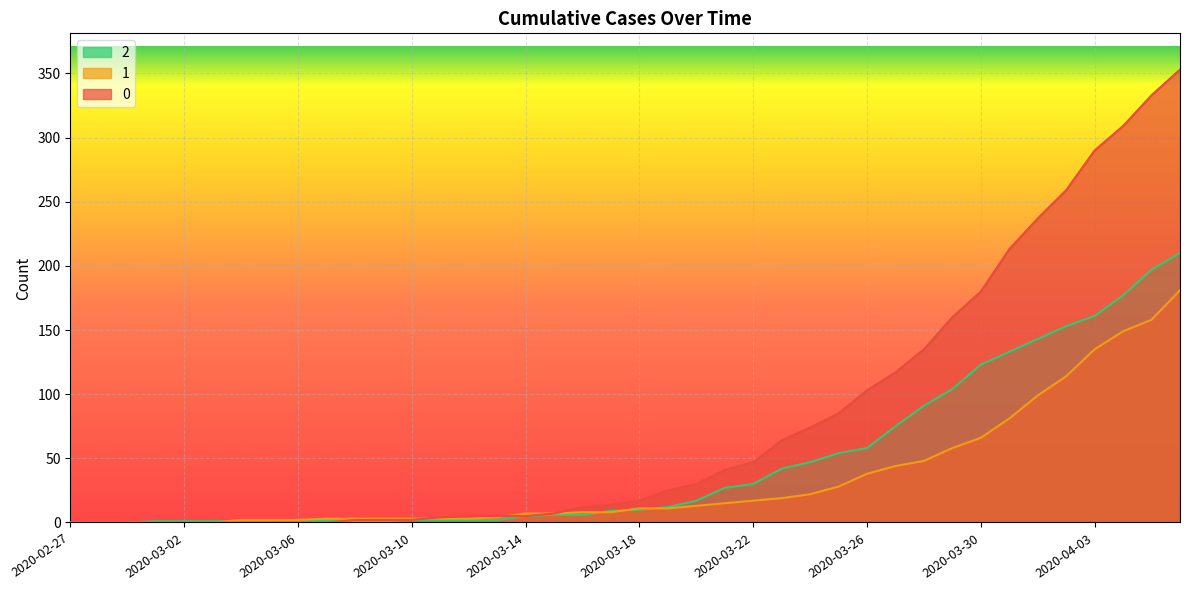

Reading left to right, transcribe all the data shown in this chart.

0: 2020-02-27=0	2020-02-28=0	2020-02-29=0	2020-03-01=0	2020-03-02=0	2020-03-03=0	2020-03-04=0	2020-03-05=0	2020-03-06=0	2020-03-07=0	2020-03-08=2	2020-03-09=2	2020-03-10=2	2020-03-11=4	2020-03-12=5	2020-03-13=5	2020-03-14=5	2020-03-15=7	2020-03-16=12	2020-03-17=14	2020-03-18=17	2020-03-19=25	2020-03-20=30	2020-03-21=41	2020-03-22=47	2020-03-23=64	2020-03-24=74	2020-03-25=85	2020-03-26=103	2020-03-27=117	2020-03-28=135	2020-03-29=160	2020-03-30=180	2020-03-31=213	2020-04-01=237	2020-04-02=259	2020-04-03=290	2020-04-04=309	2020-04-05=333	2020-04-06=353
1: 2020-02-27=0	2020-02-28=0	2020-02-29=0	2020-03-01=0	2020-03-02=0	2020-03-03=0	2020-03-04=2	2020-03-05=2	2020-03-06=2	2020-03-07=3	2020-03-08=3	2020-03-09=3	2020-03-10=3	2020-03-11=3	2020-03-12=3	2020-03-13=4	2020-03-14=7	2020-03-15=7	2020-03-16=8	2020-03-17=8	2020-03-18=11	2020-03-19=11	2020-03-20=13	2020-03-21=15	2020-03-22=17	2020-03-23=19	2020-03-24=22	2020-03-25=28	2020-03-26=38	2020-03-27=44	2020-03-28=48	2020-03-29=58	2020-03-30=66	2020-03-31=81	2020-04-01=99	2020-04-02=114	2020-04-03=135	2020-04-04=149	2020-04-05=158	2020-04-06=181
2: 2020-02-27=0	2020-02-28=0	2020-02-29=0	2020-03-01=1	2020-03-02=1	2020-03-03=1	2020-03-04=1	2020-03-05=1	2020-03-06=2	2020-03-07=1	2020-03-08=1	2020-03-09=1	2020-03-10=2	2020-03-11=2	2020-03-12=2	2020-03-13=2	2020-03-14=5	2020-03-15=6	2020-03-16=6	2020-03-17=9	2020-03-18=10	2020-03-19=12	2020-03-20=17	2020-03-21=27	2020-03-22=30	2020-03-23=42	2020-03-24=47	2020-03-25=54	2020-03-26=58	2020-03-27=75	2020-03-28=91	2020-03-29=104	2020-03-30=123	2020-03-31=133	2020-04-01=143	2020-04-02=153	2020-04-03=161	2020-04-04=177	2020-04-05=197	2020-04-06=210